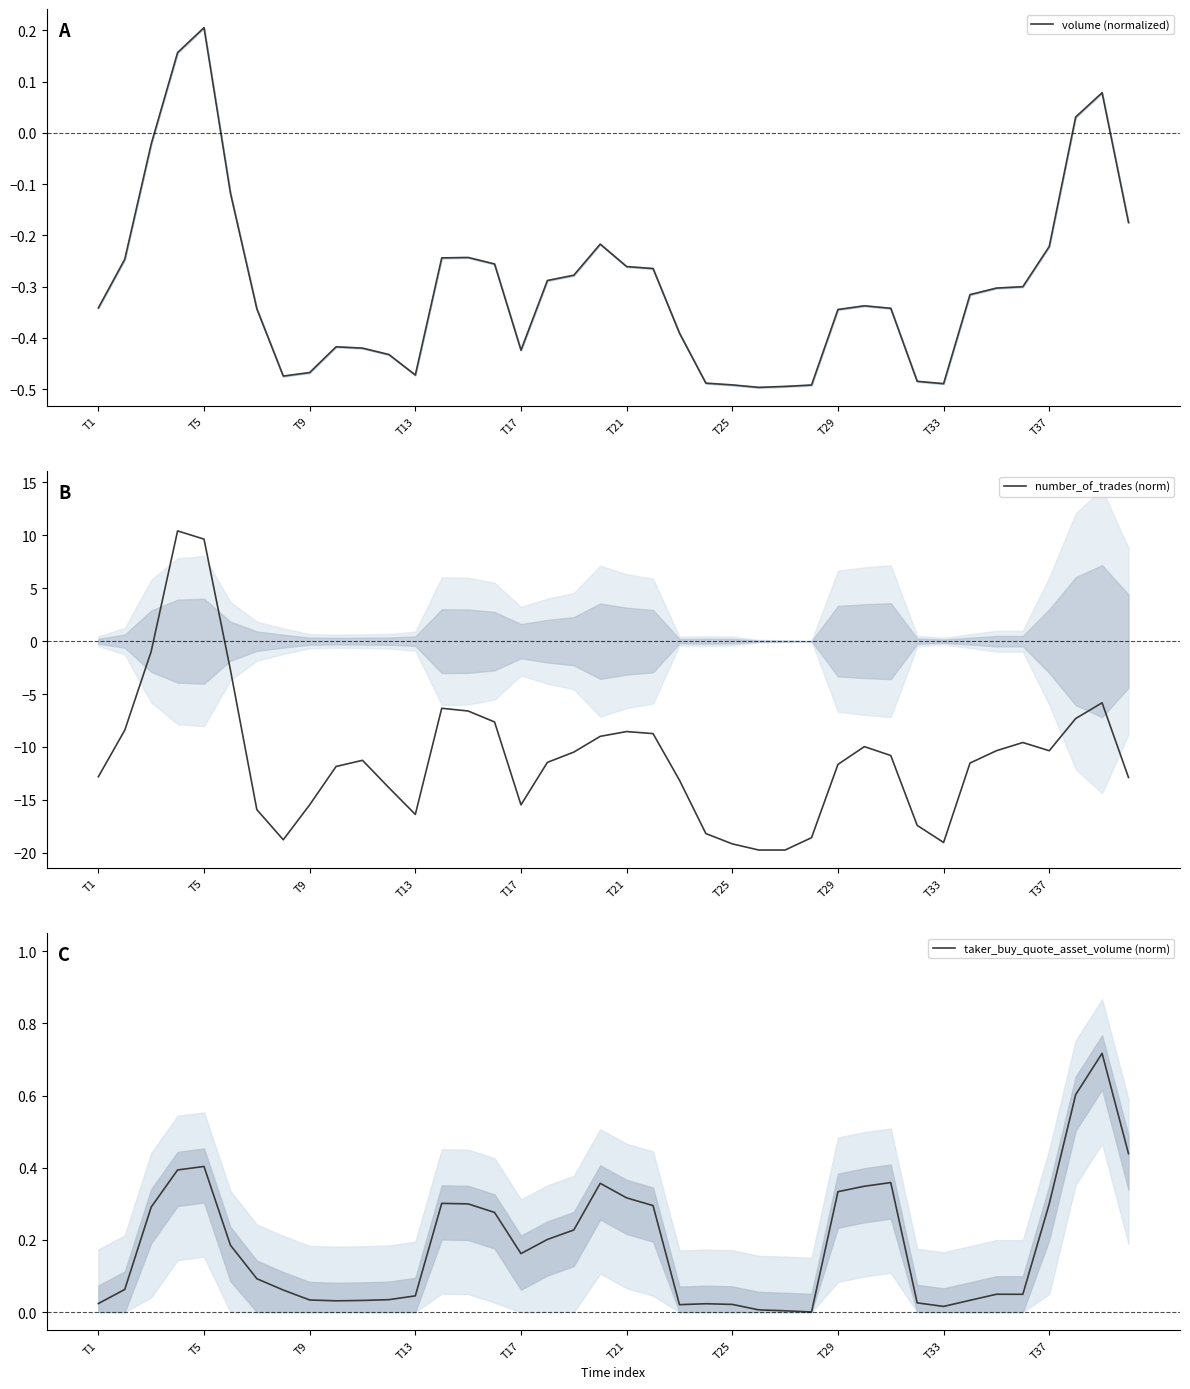

The volume (normalized) series shows -0.1 at T37. True or false?

False